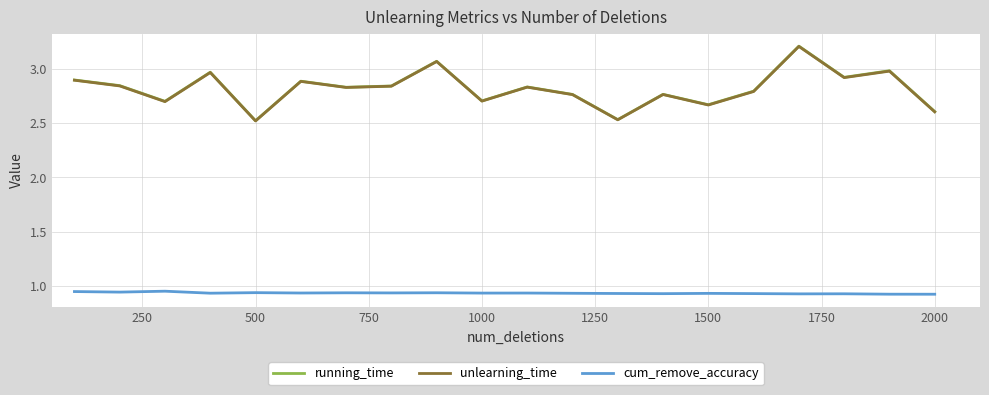

Count the number of categories in the chart.

20